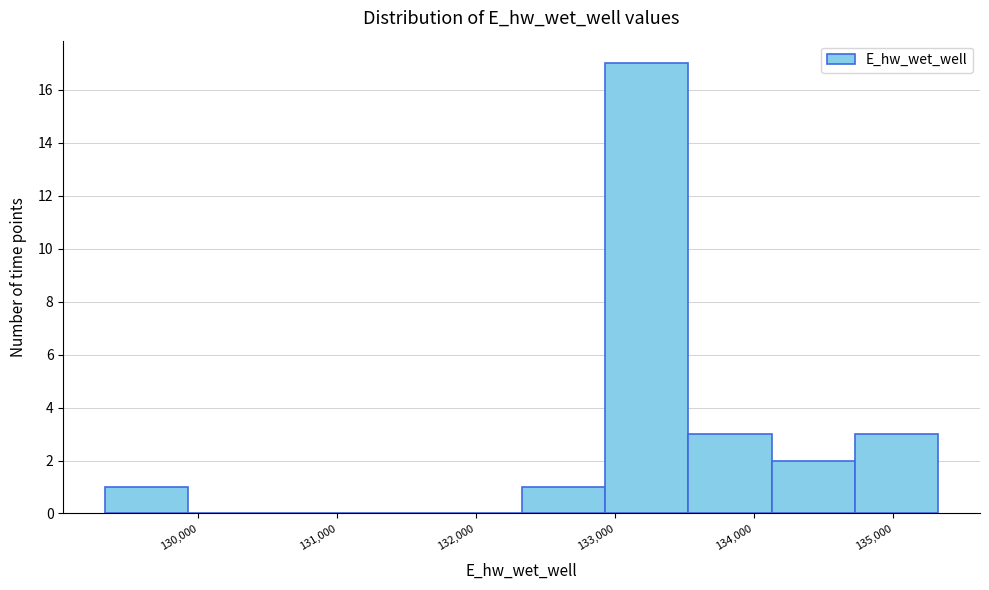

Over which range of the x-axis is the bar tallest?

132900 to 133500